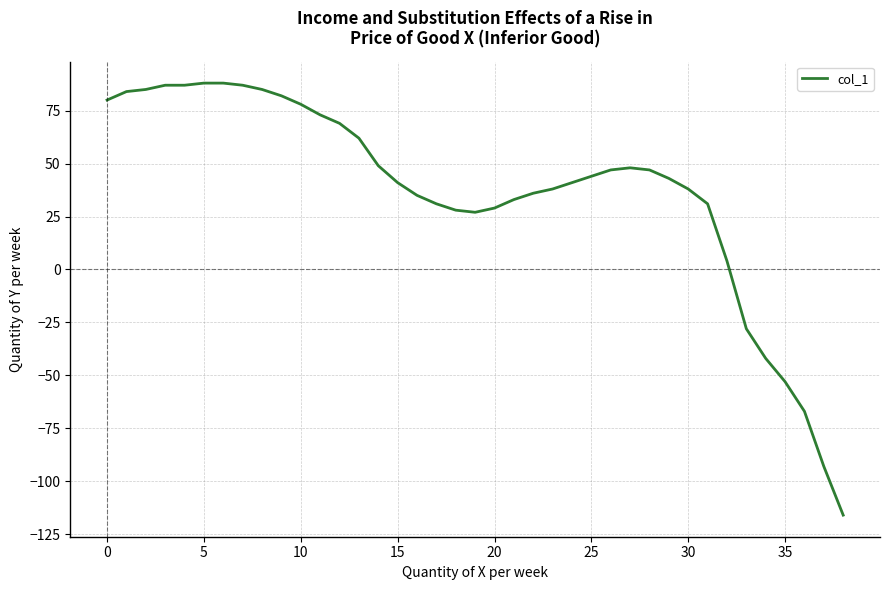

What is the sum of all values?

1426